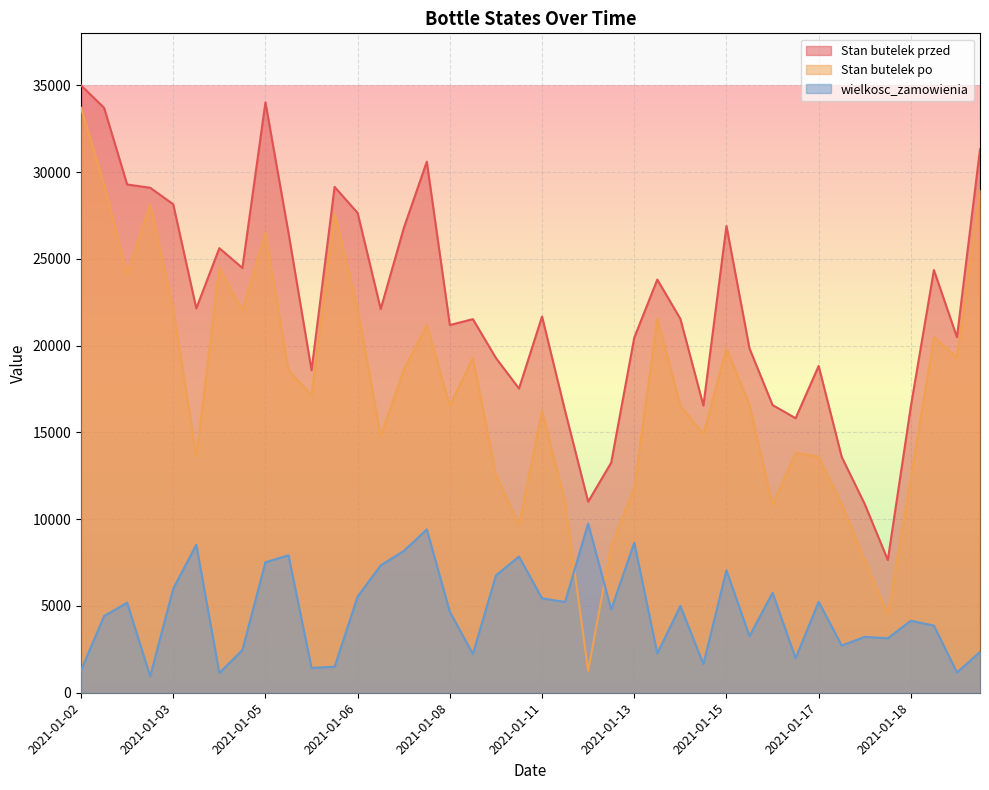

Between 2021-01-17 and 2021-01-19, which is larger?

2021-01-19